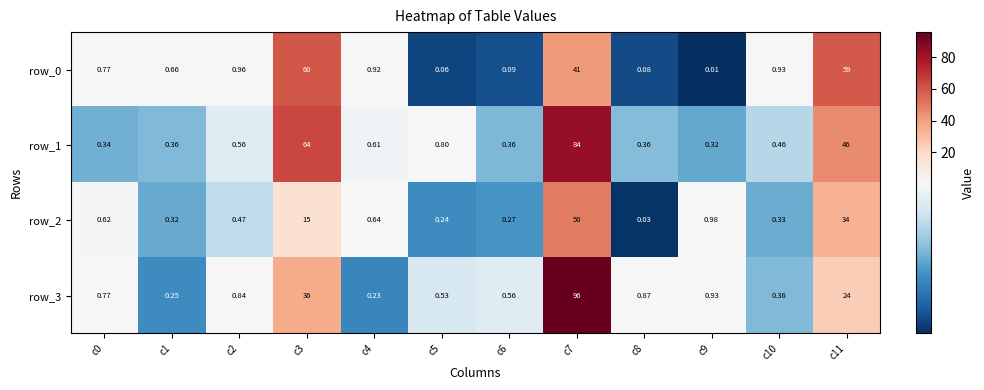

Is the value of row_3 at c5 greater than the value of row_2 at c2?

Yes